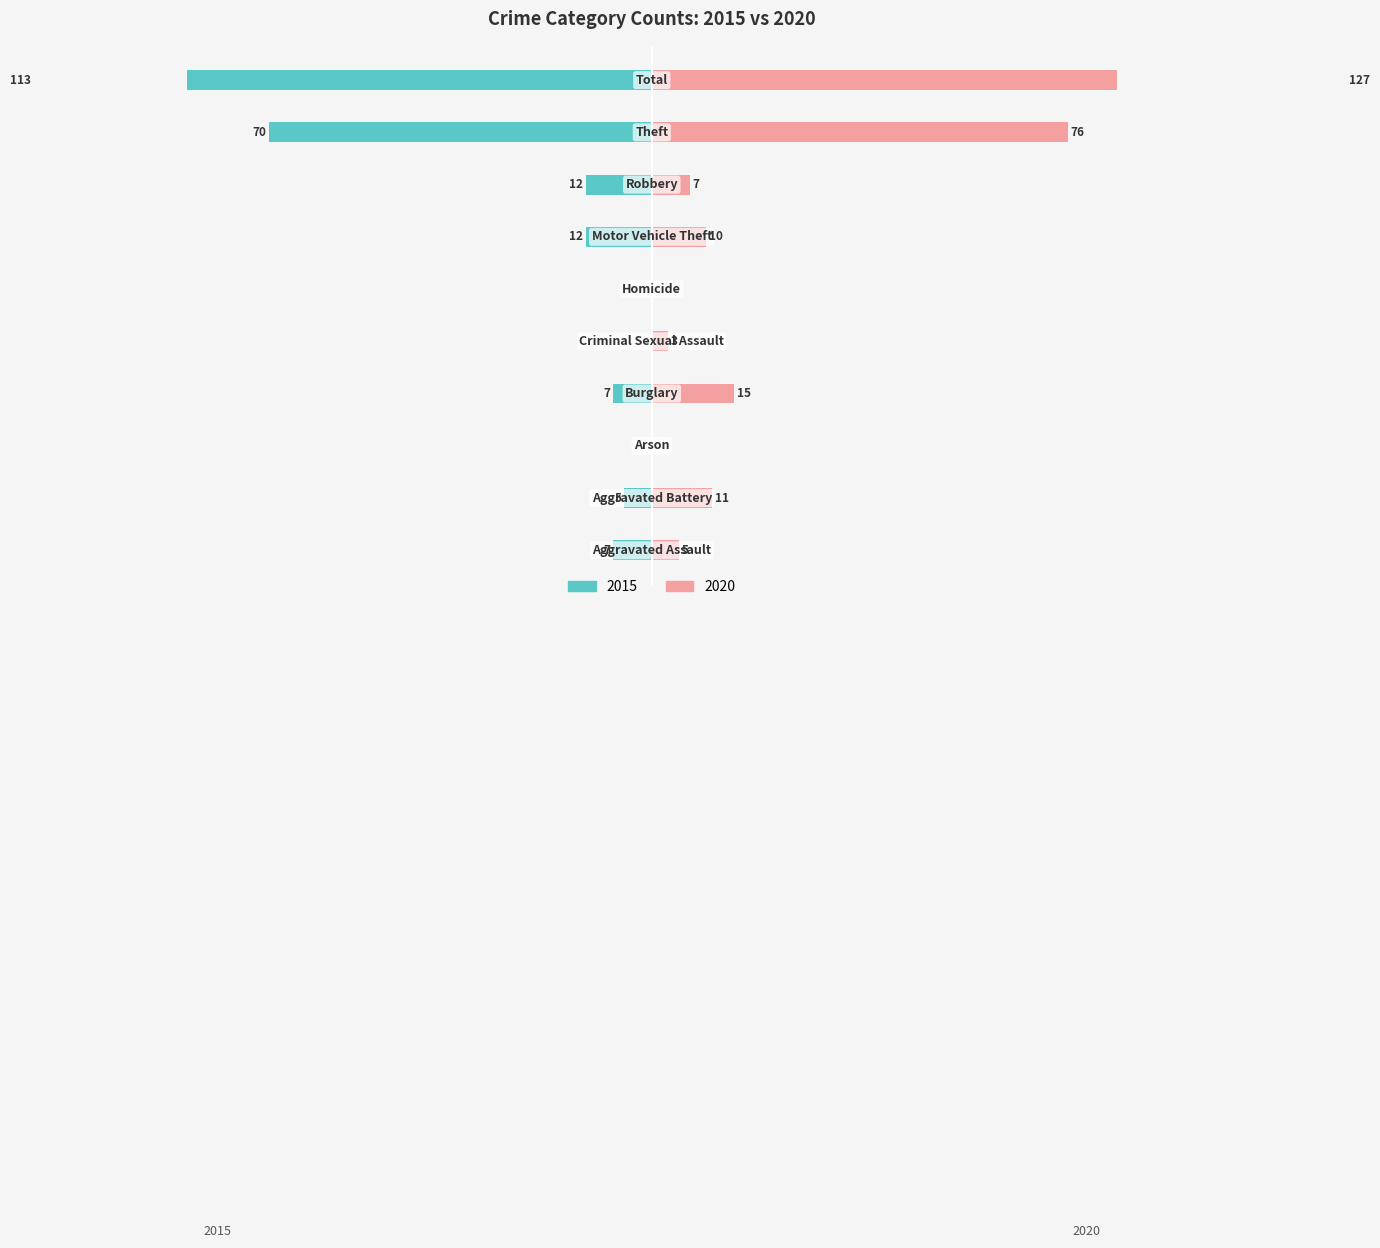

What is the smallest value displayed?

-113